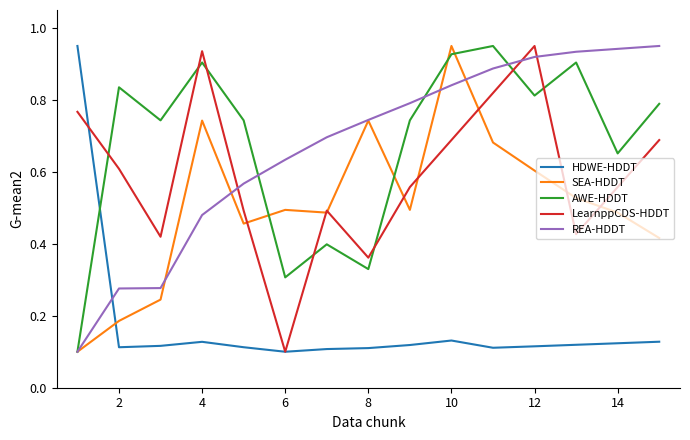

Which series ends up on top after the final intersection of LearnppCDS-HDDT and AWE-HDDT?

AWE-HDDT